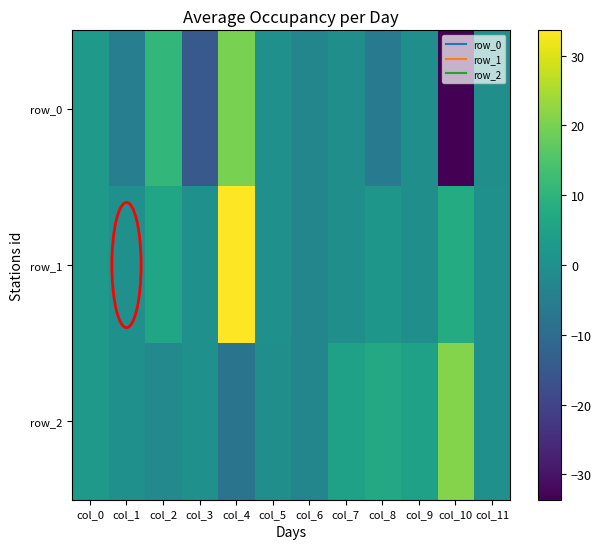

How many negative values does the row_2 series have?

4